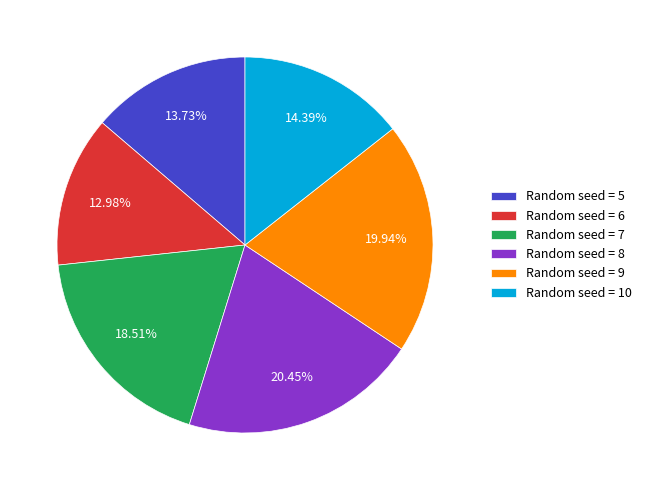

Rank the categories by value from highest to lowest.

Random seed = 8, Random seed = 9, Random seed = 7, Random seed = 10, Random seed = 5, Random seed = 6